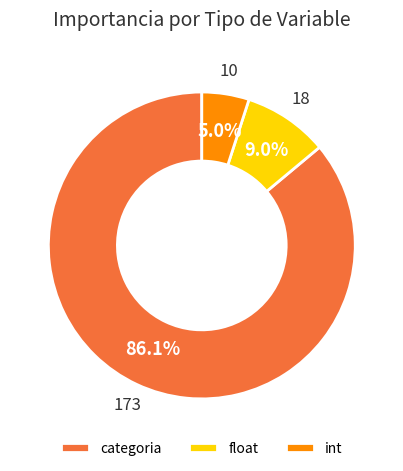

What is the ratio of the value at categoria to the value at float?

9.6